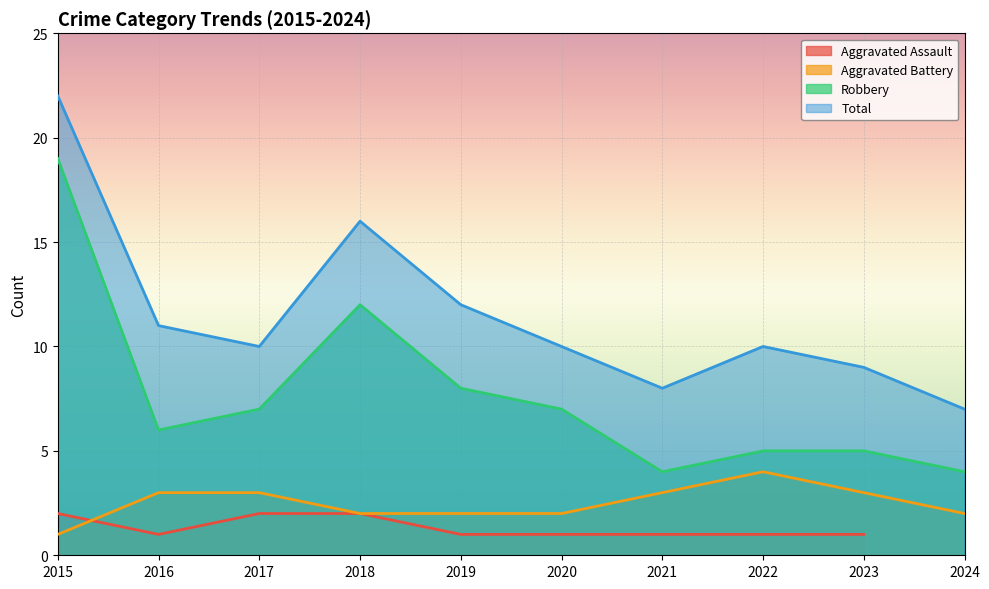

The value of Robbery at 2021 is 7. True or false?

False